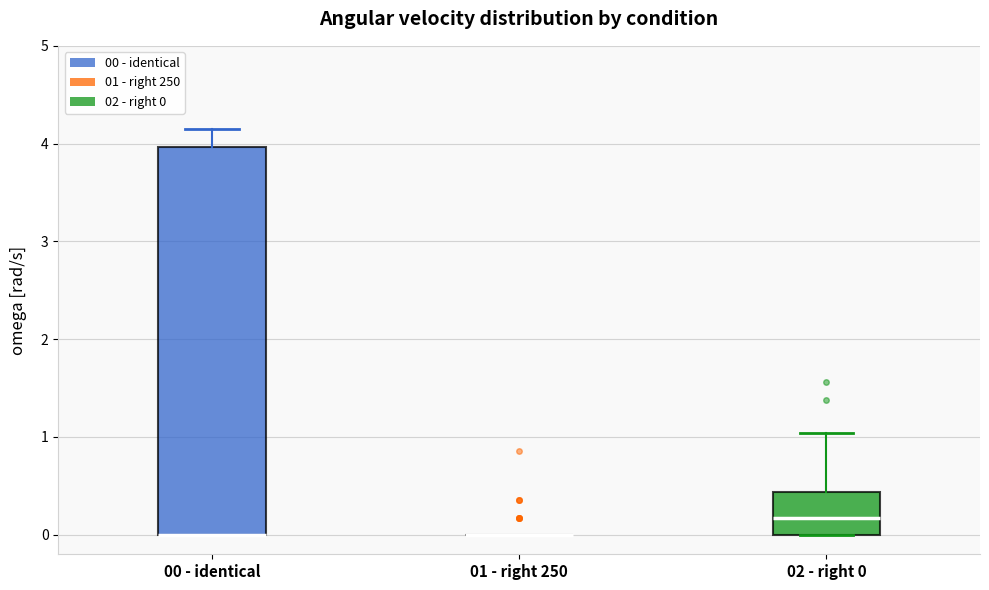

Where is the upper edge of the box for 00 - identical on the y-axis? The values are not printed on the chart, so give them approximately, as read against the axis.

4.0